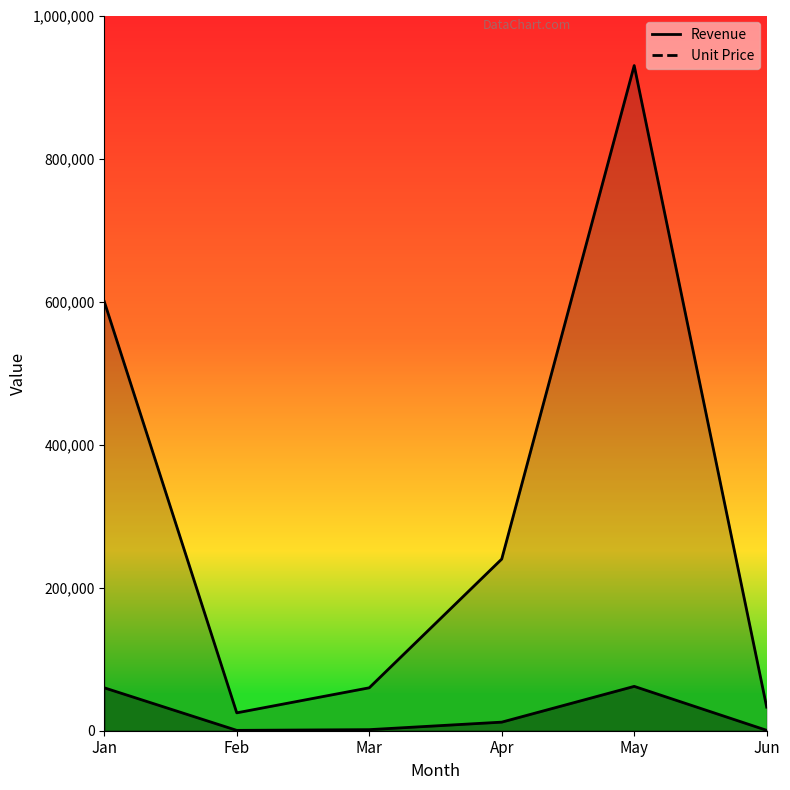

Count the number of data series in this chart.

2